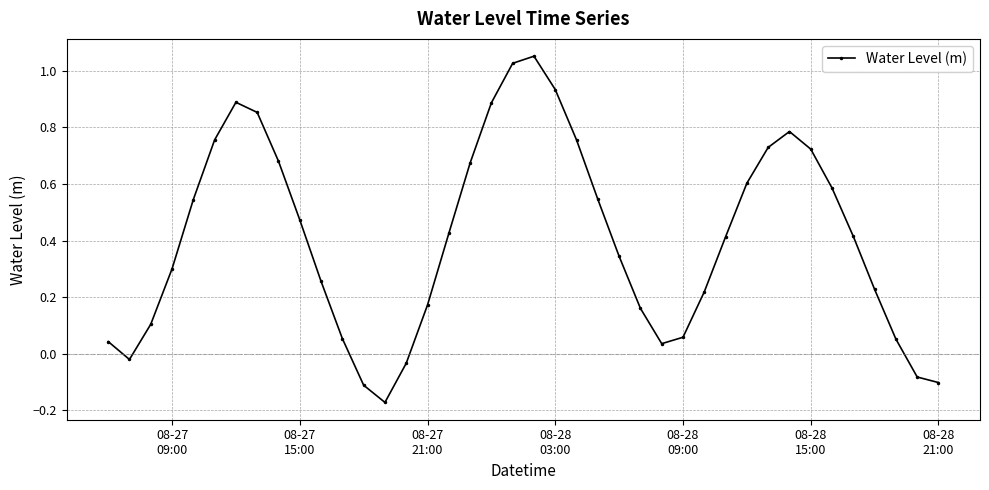

How many lines are shown in the chart?

1